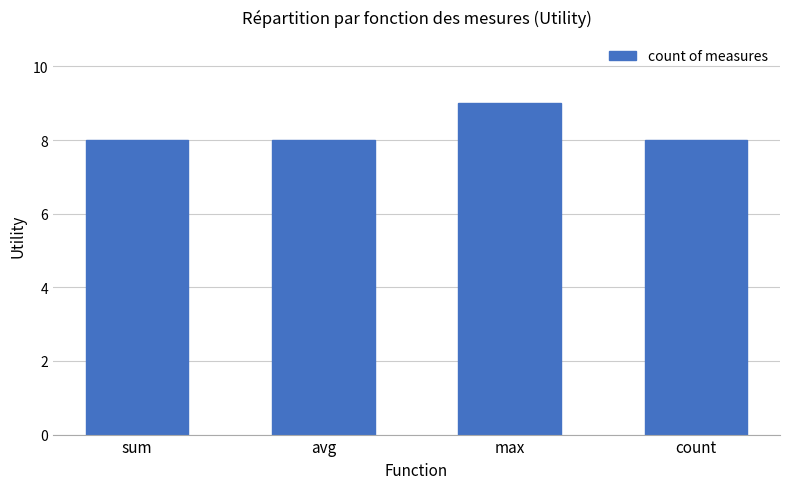

Are the bars grouped side by side (vs. stacked)?

No